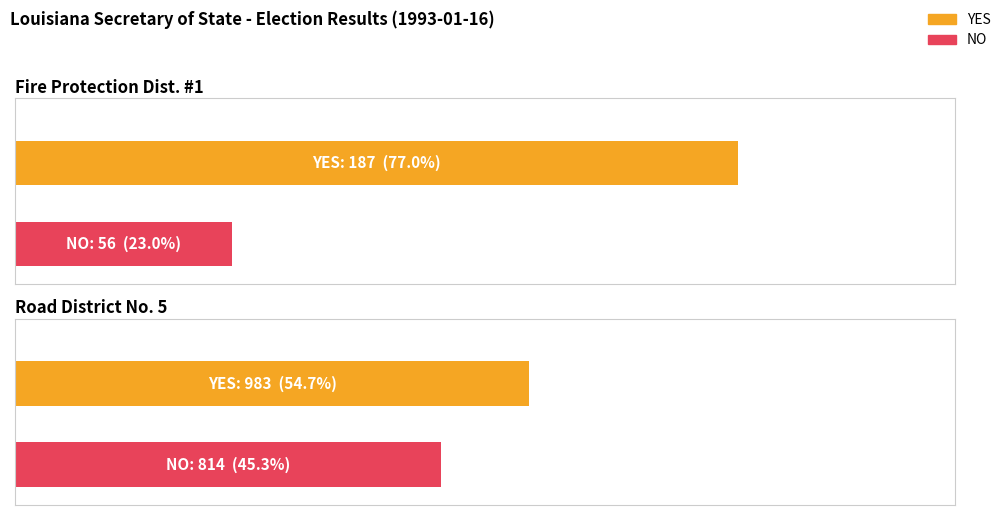

Read the YES value at Road District No. 5.

983